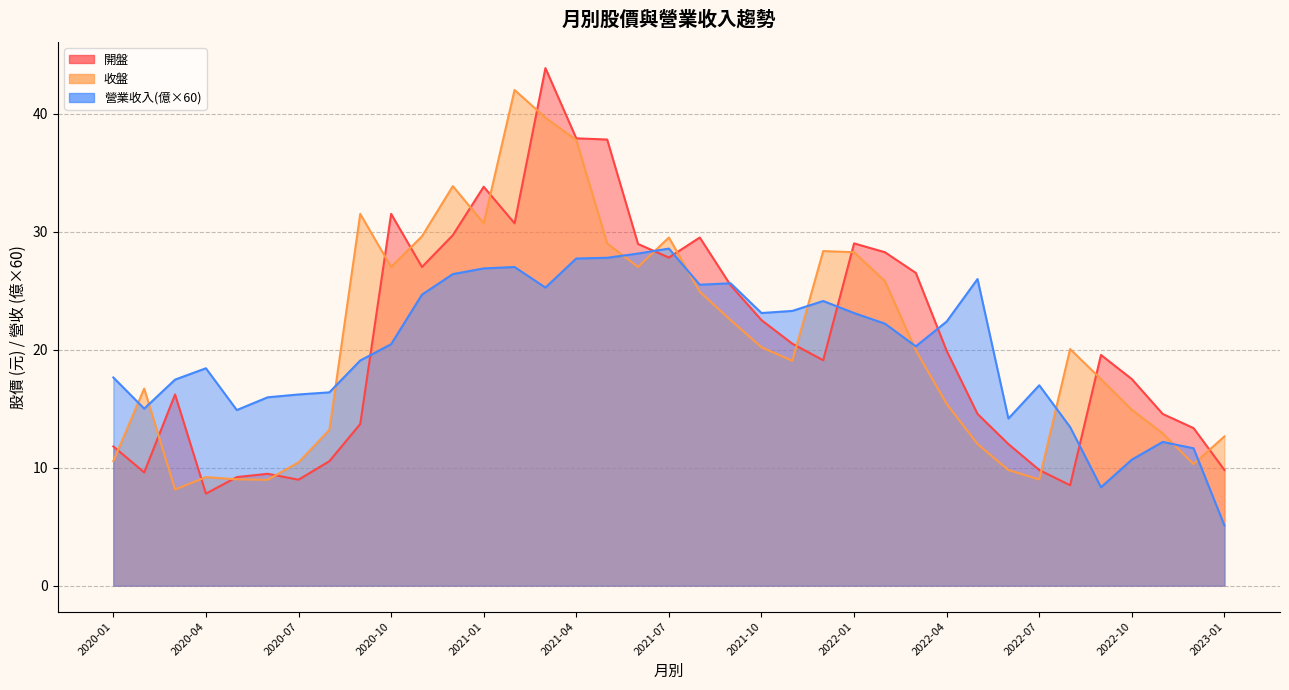

True or false: 開盤 and 收盤 intersect in this chart.

True